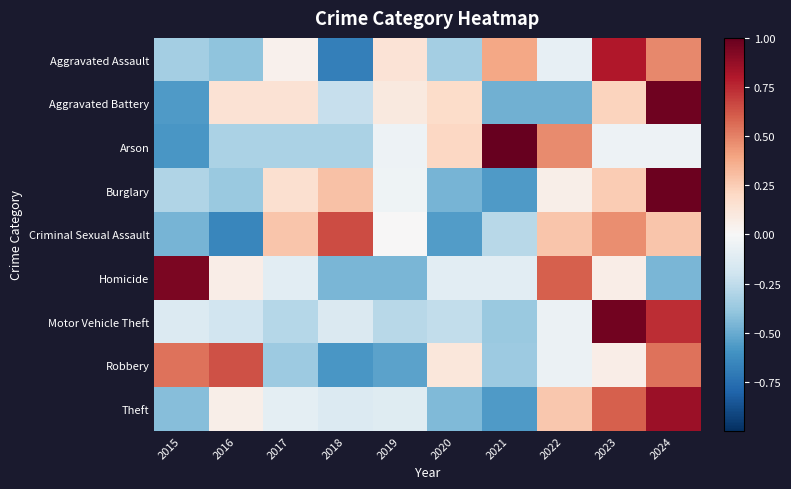

Count the number of data series in this chart.

9